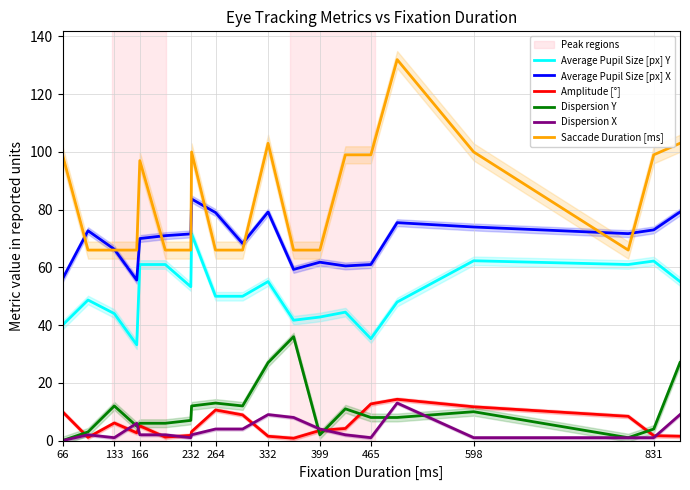

True or false: Amplitude [°] and Saccade Duration [ms] intersect in this chart.

False